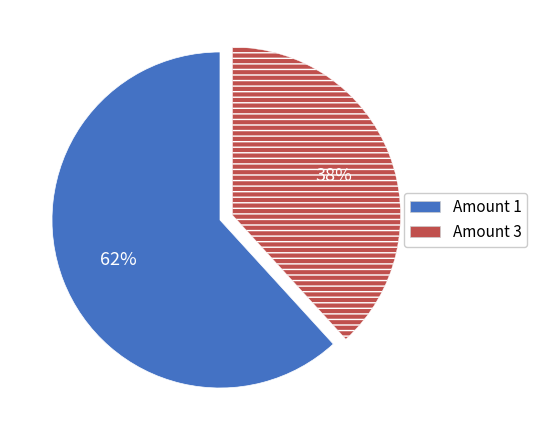

Rank the categories by value from lowest to highest.

Amount 3, Amount 1